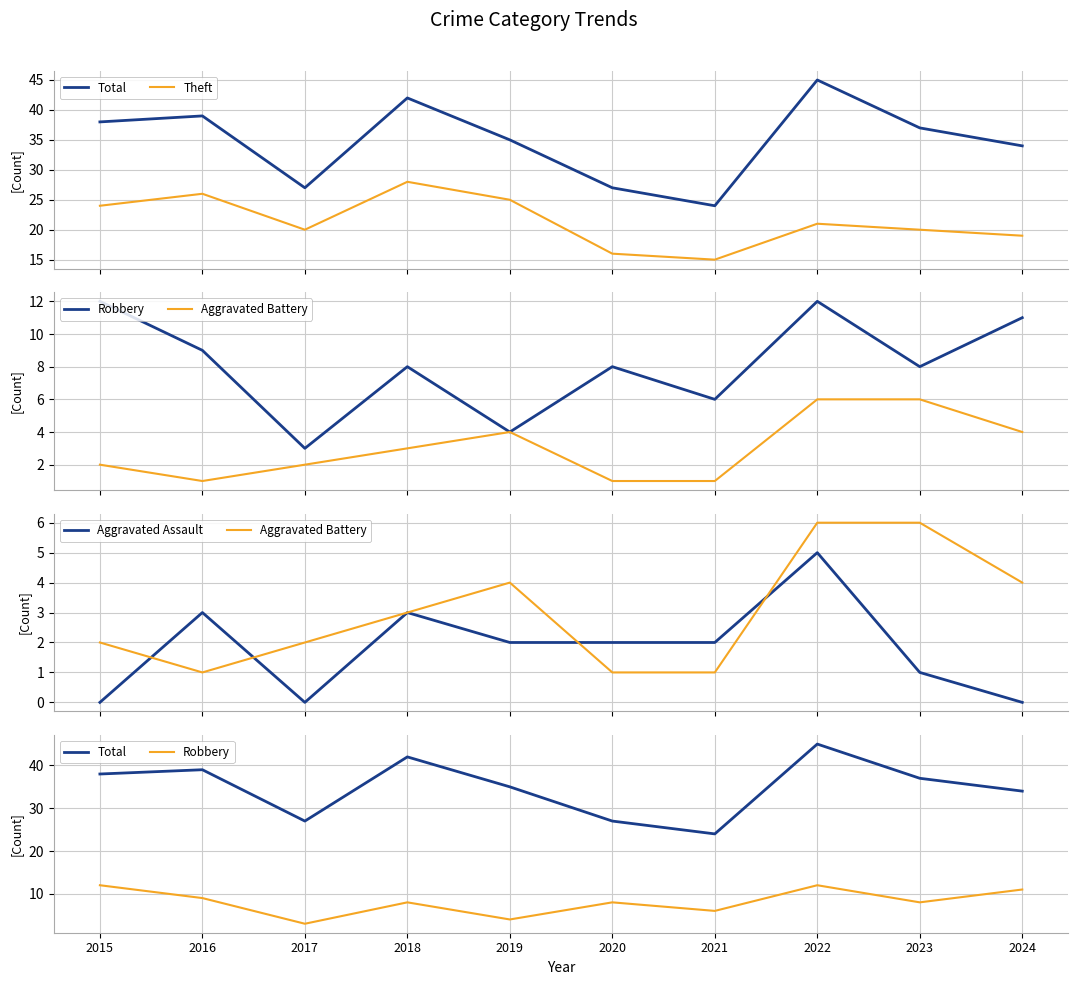

The Aggravated Assault series shows 1 at 2018. True or false?

False